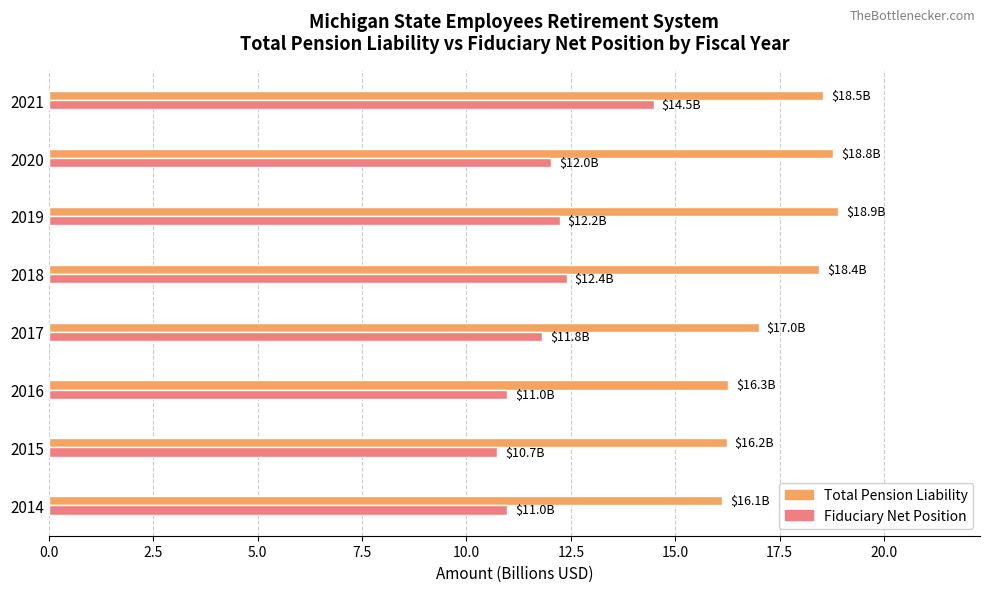

At which category does the chart reach its minimum across all series?

2015